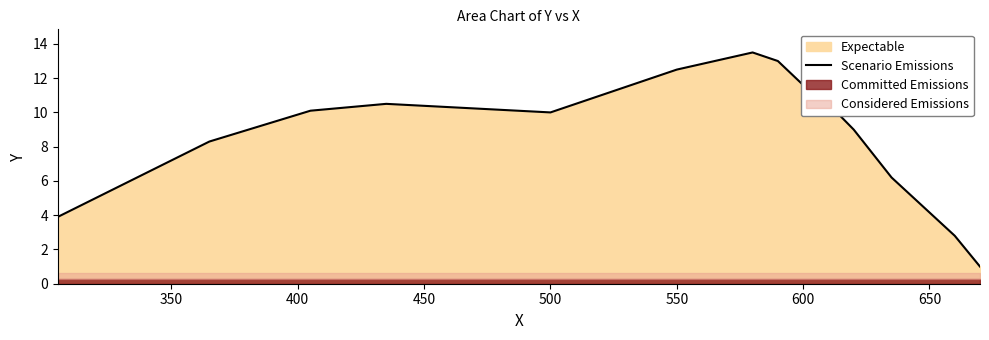

True or false: the data has more than 2 interior local peaks.

False